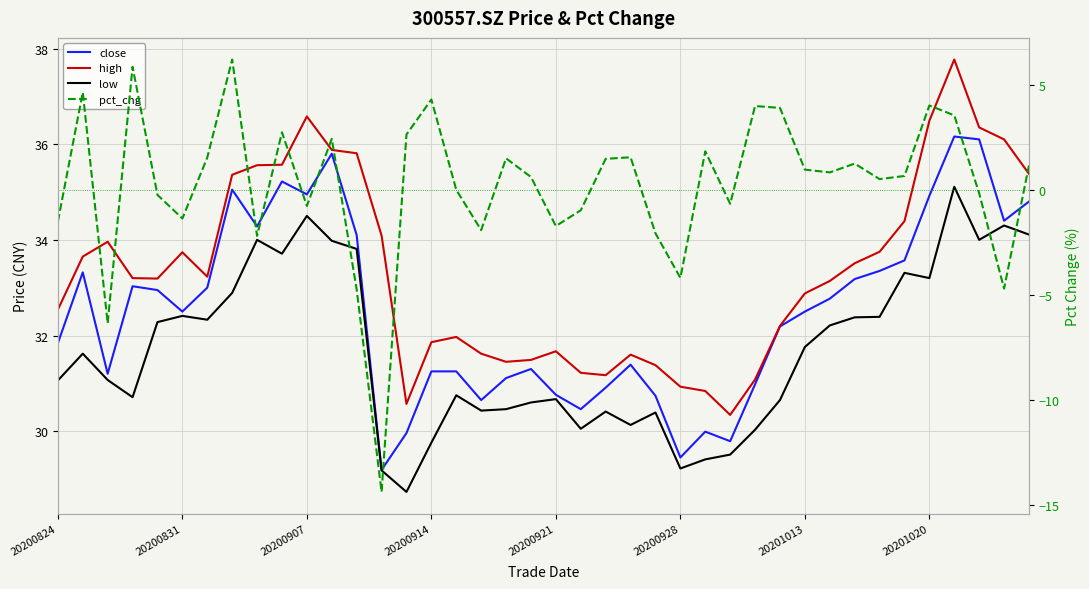

Between 20201013 and 35, which series saw the biggest shift?

high